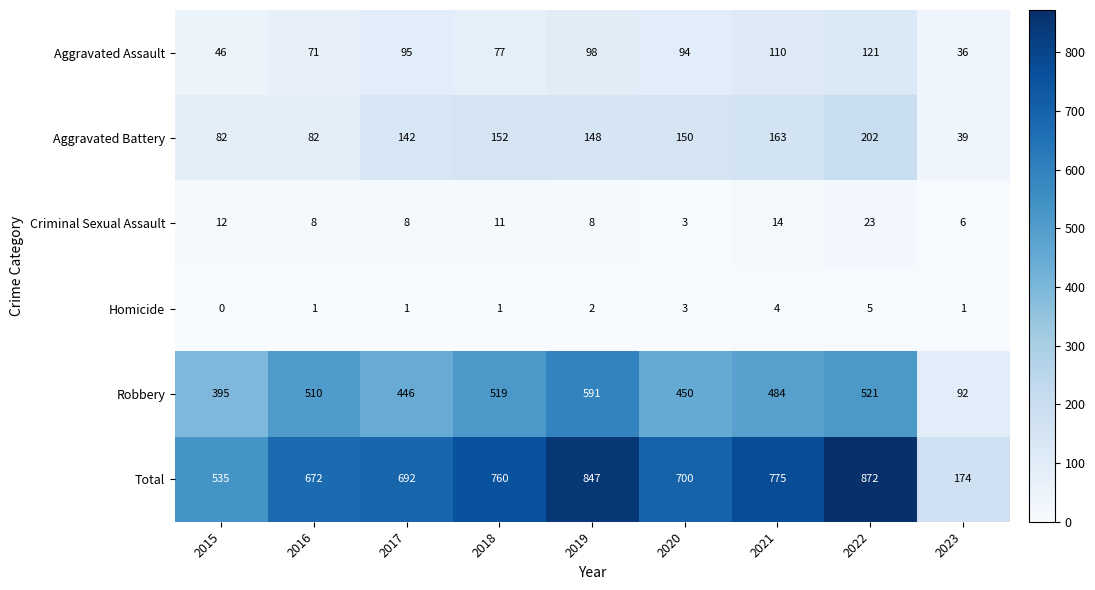

What is the spread (max minus min) of values at 2020?

697